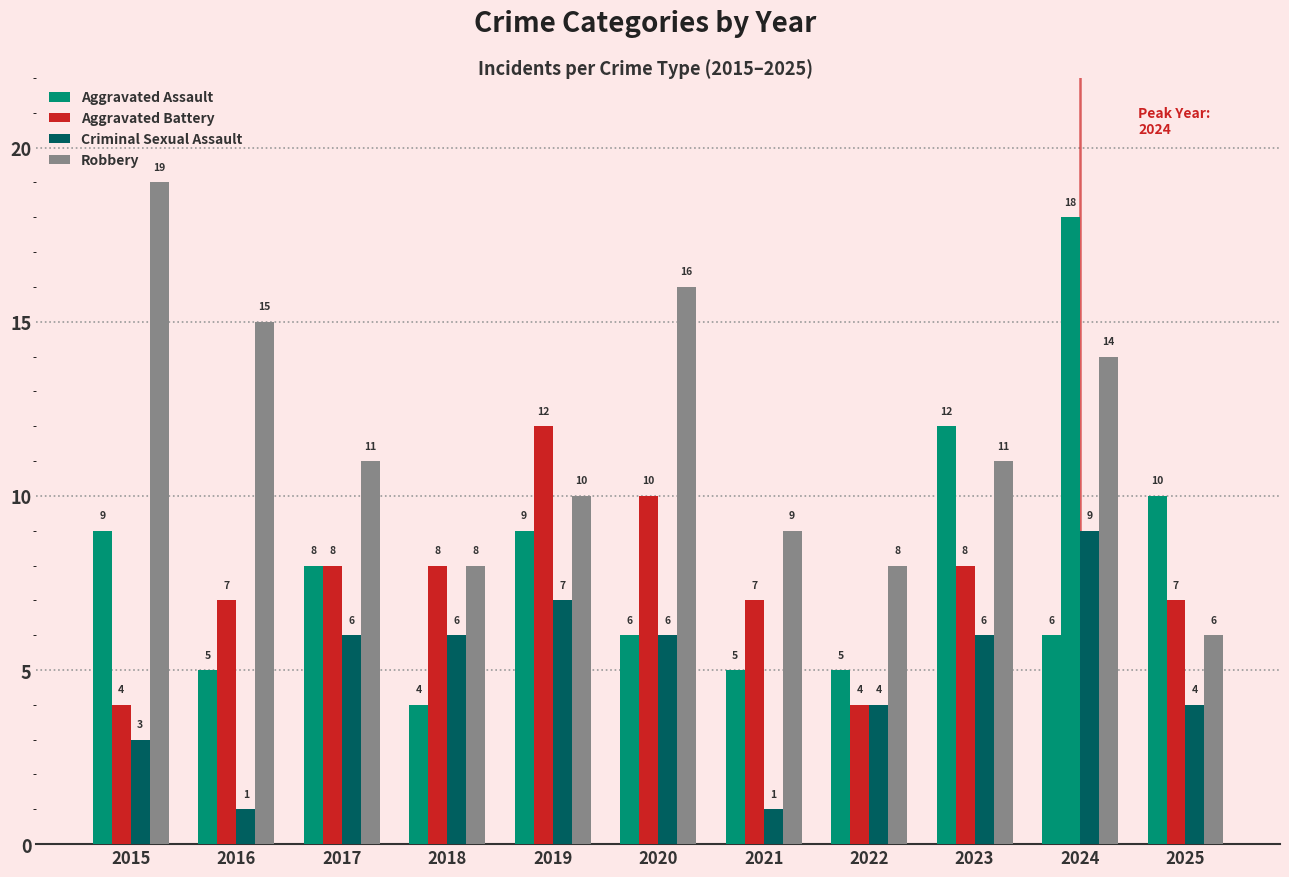

At how many categories does at least one series exceed 17?

2